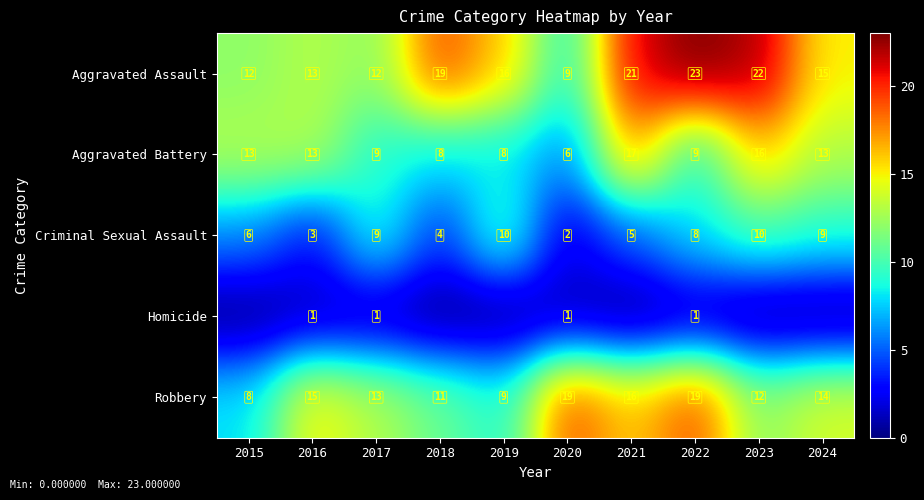

What is the sum of the Aggravated Assault values at 2020 and 2018?

28